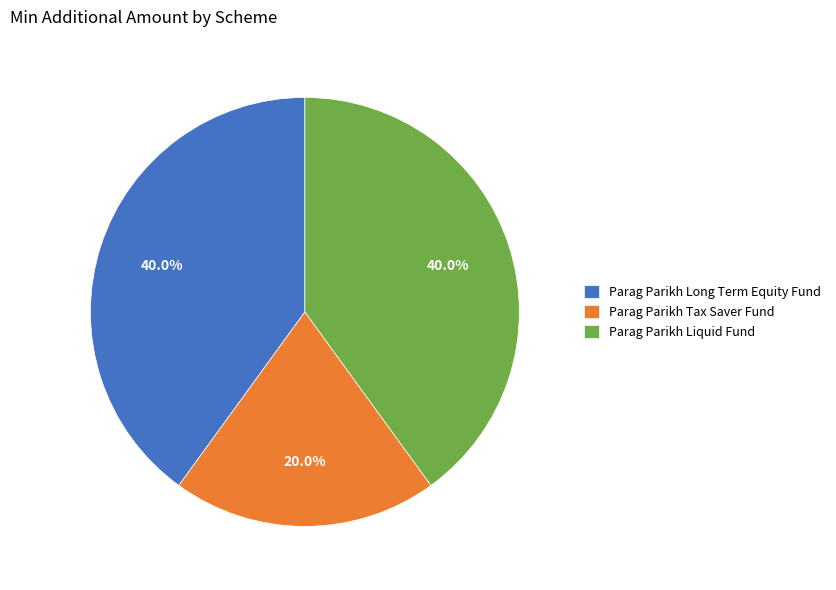

Which slice is the smallest?

Parag Parikh Tax Saver Fund